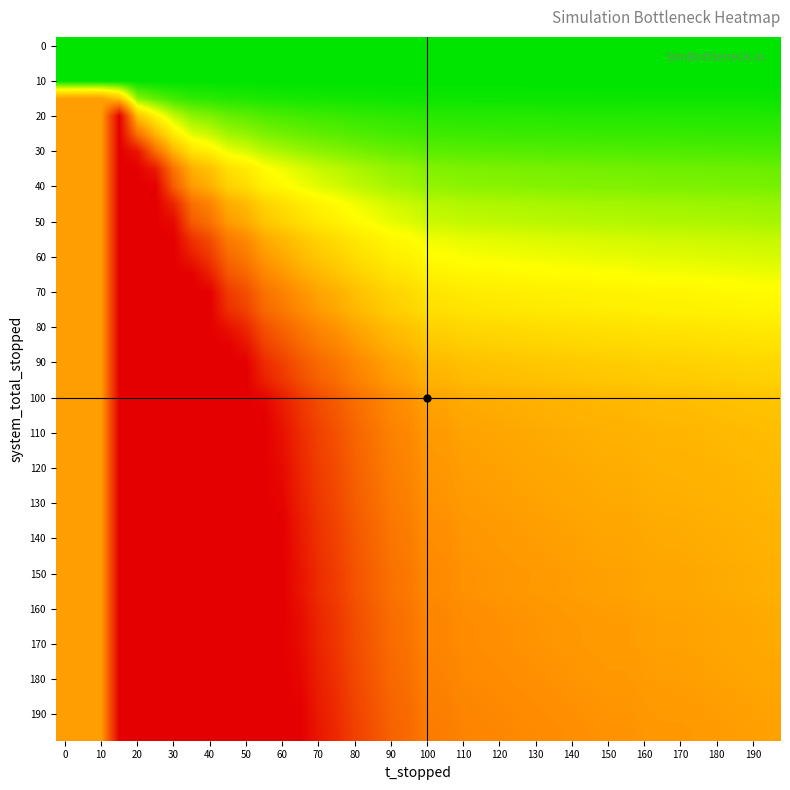

How many series are shown in this chart?

40